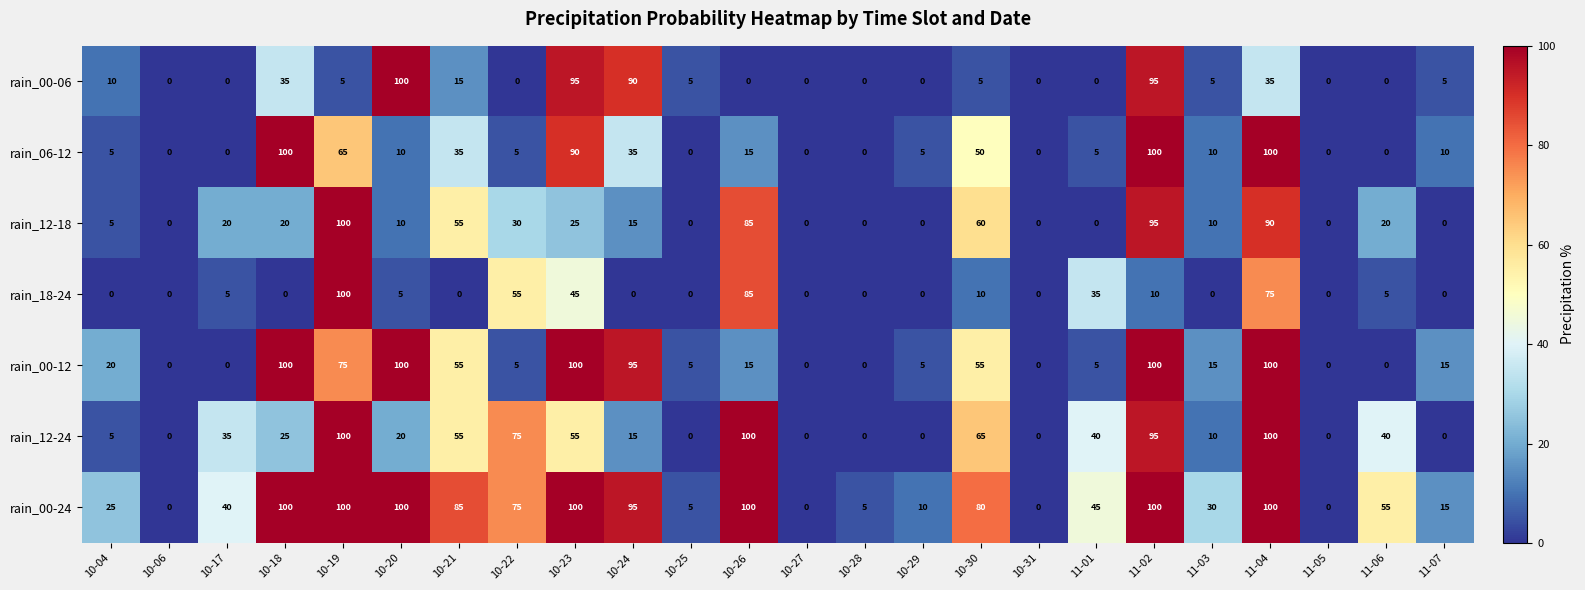

What is the sum of the rain_00-24 values at 10-25 and 11-04?

105